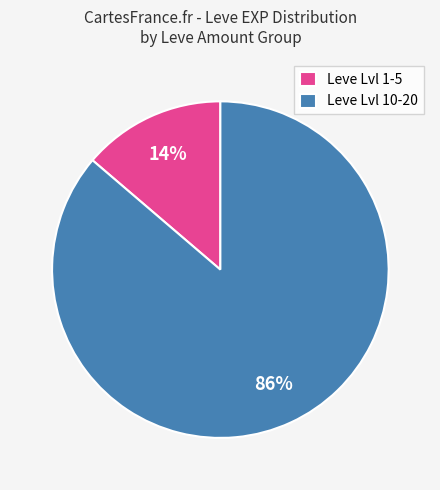

How many segments does this pie chart have?

2